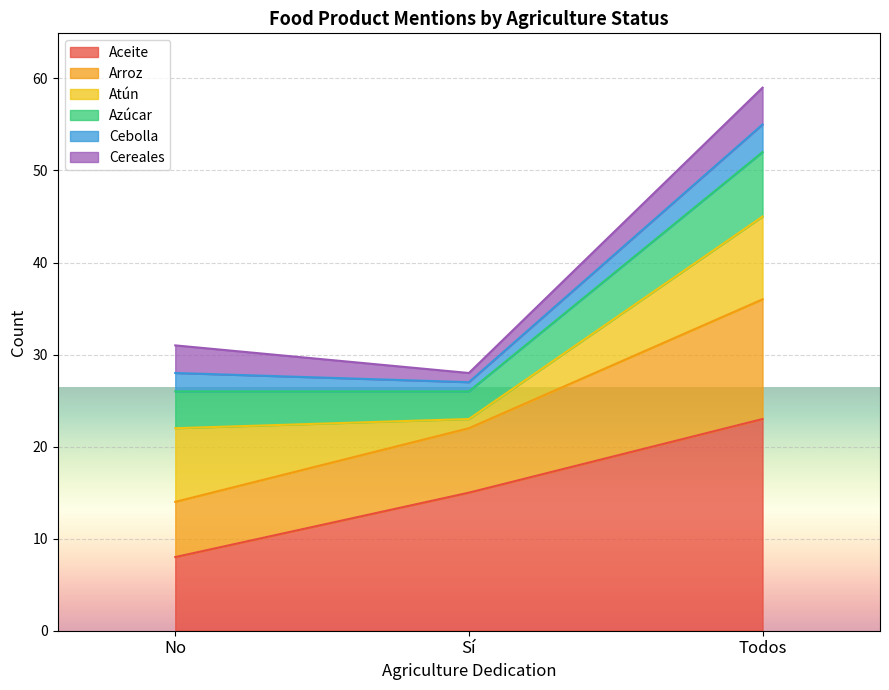

What is the approximate value of Aceite at No?

8